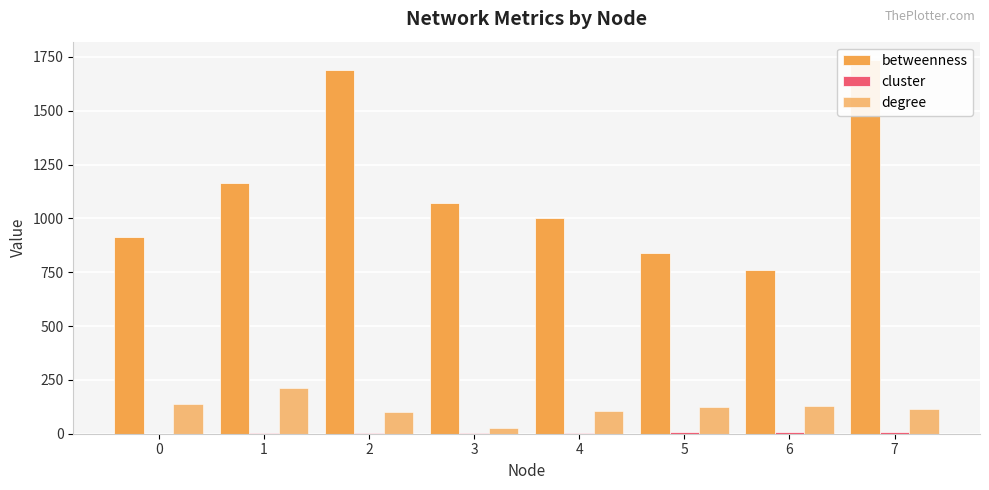

What is the average value of the betweenness series?

1147.1